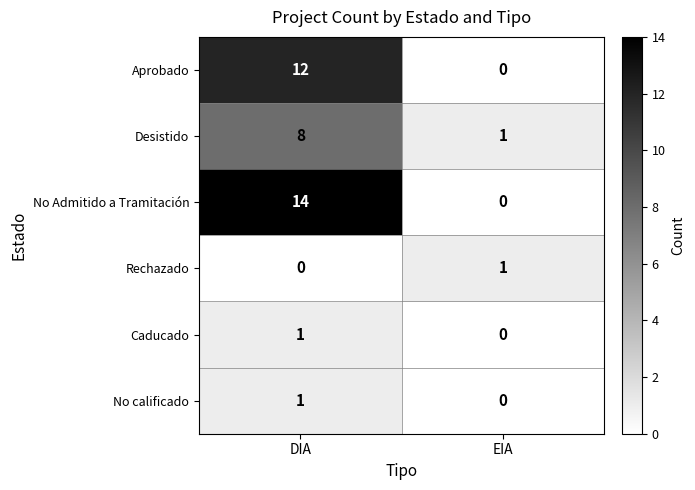

What is the sum of the No Admitido a Tramitación values at DIA and EIA?

14